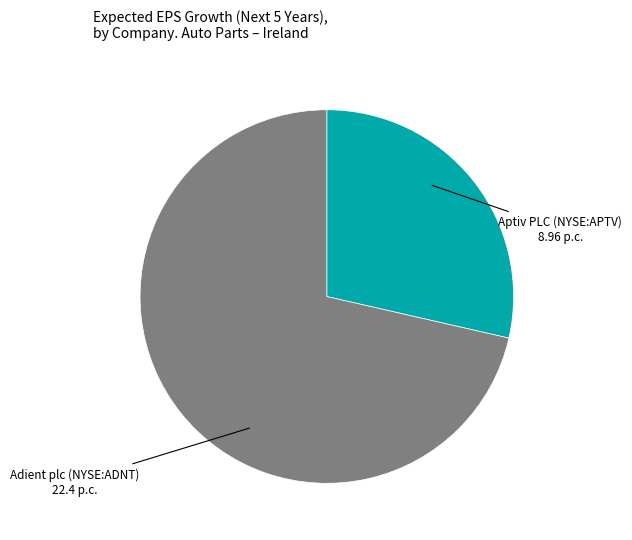

Is there any slice that represents more than half of the pie?

Yes